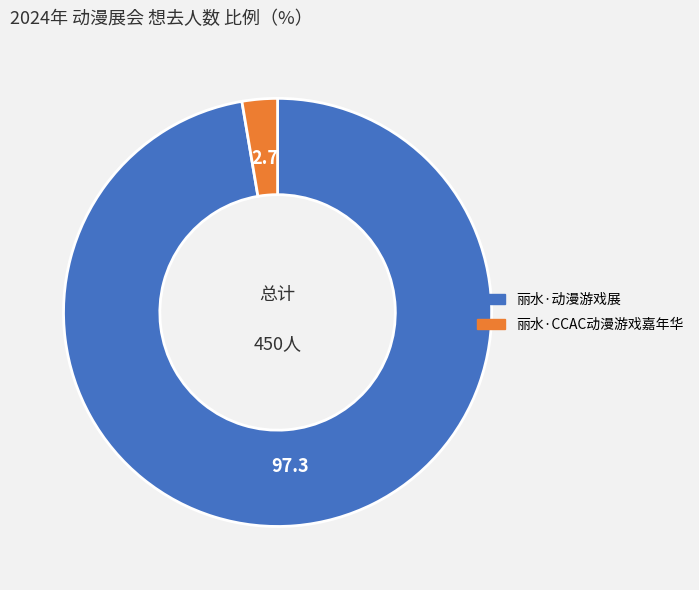

Is it true that 丽水·动漫游戏展 is 86% of the pie?

False